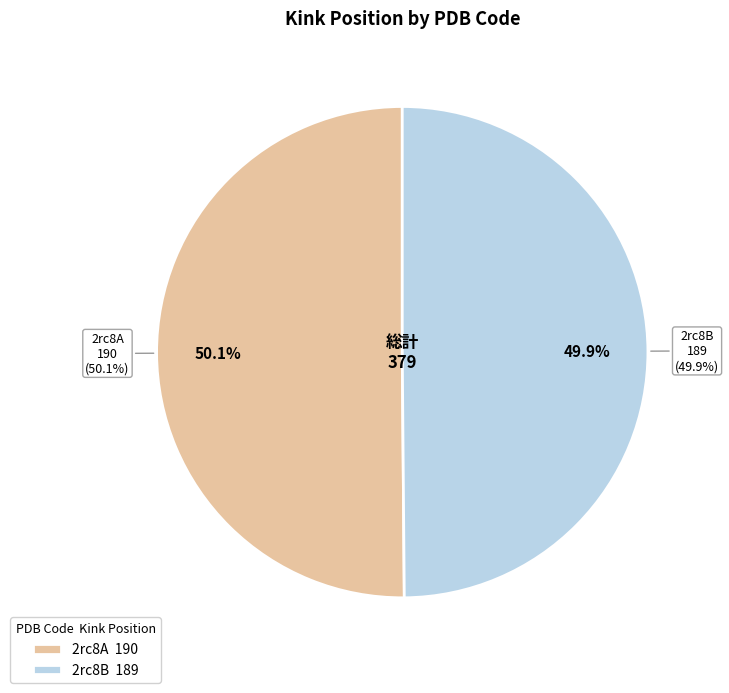

What percentage is the 2rc8A slice, to the nearest percent?

50%